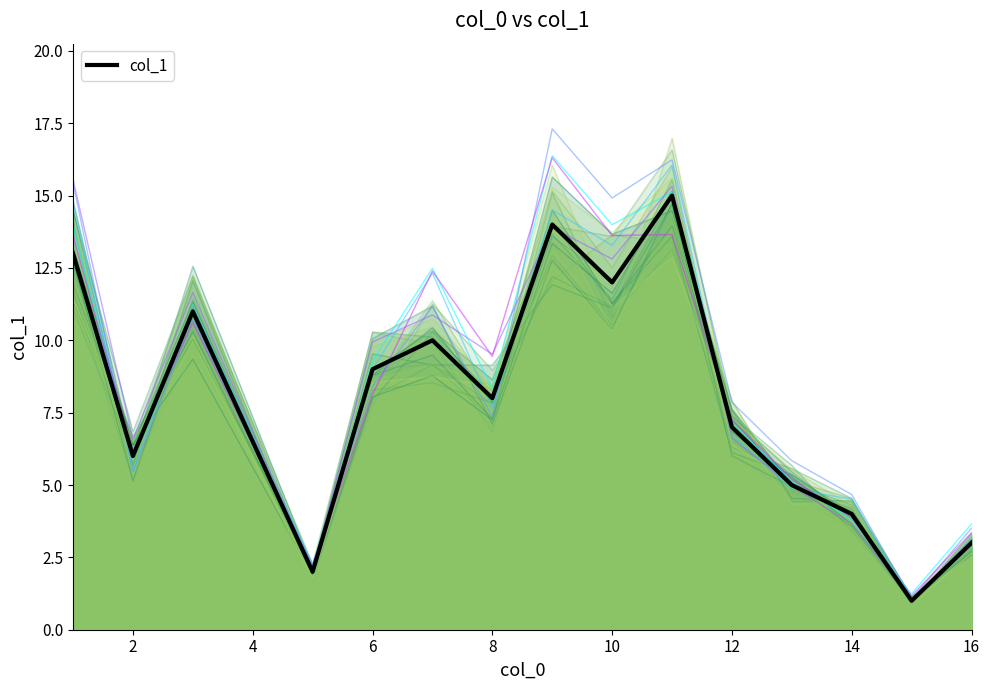

How many points are higher than both their immediate neighbors (excluding endpoints)?

4